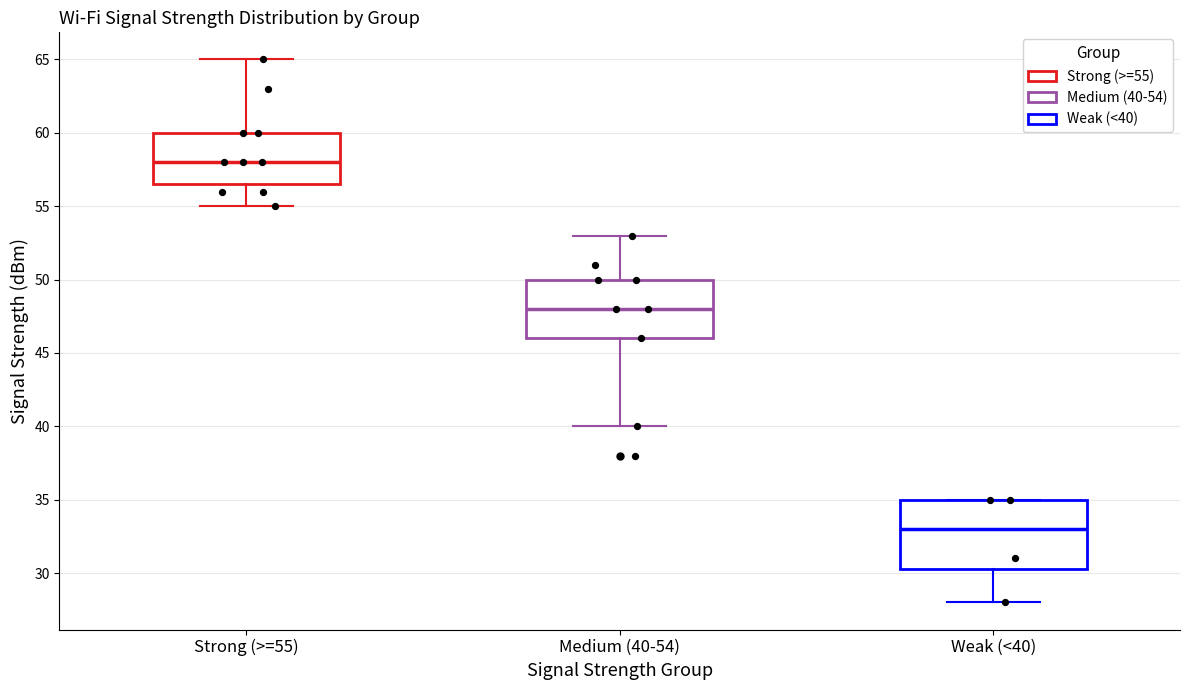

Which box has the lowest median line?

Weak (<40)